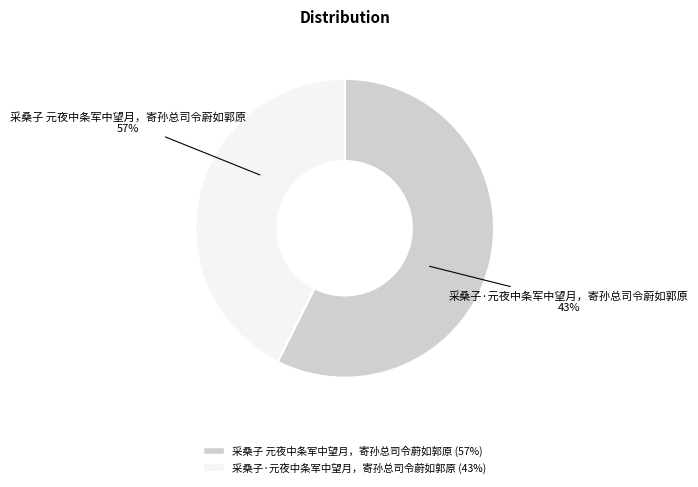

Which has a higher value, 采桑子 元夜中条军中望月，寄孙总司令蔚如郭原 or 采桑子·元夜中条军中望月，寄孙总司令蔚如郭原?

采桑子 元夜中条军中望月，寄孙总司令蔚如郭原